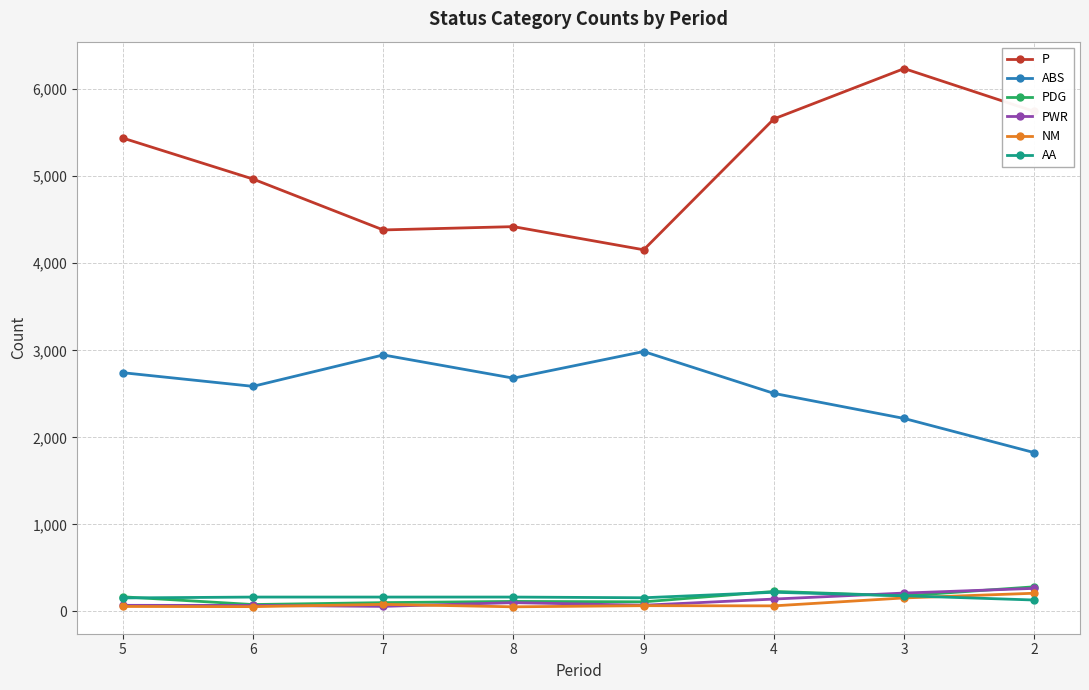

The value of ABS at 9 is 2986. True or false?

True